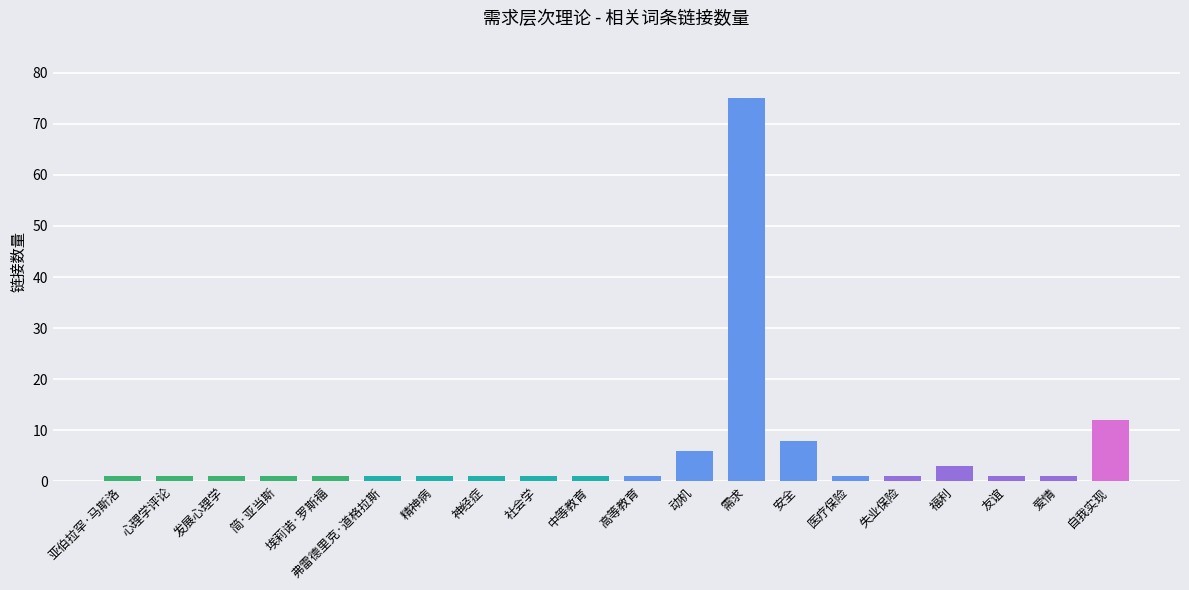

What is the difference between the maximum and minimum values?

74